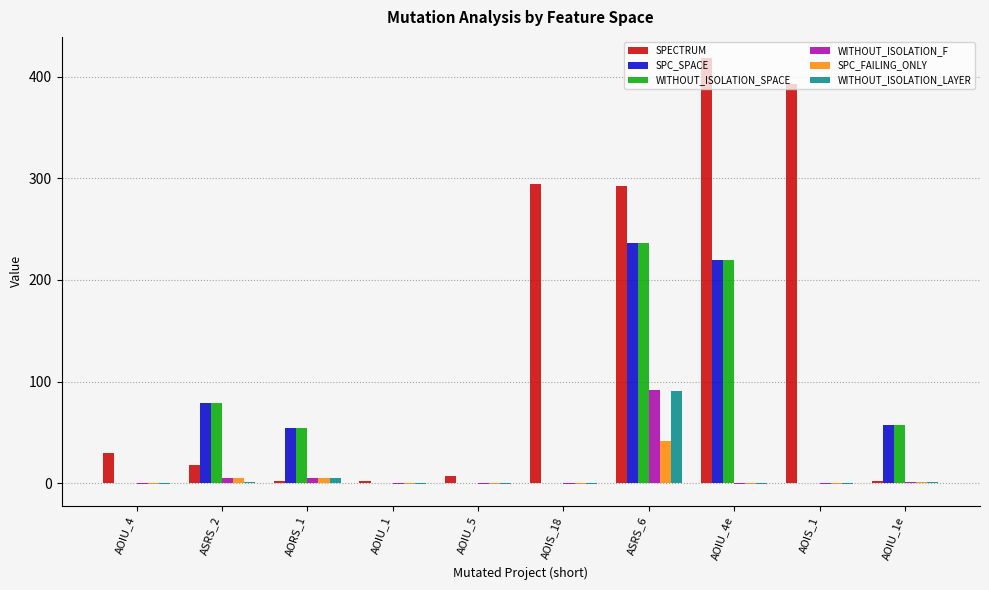

The WITHOUT_ISOLATION_SPACE series shows 0 at AOIS_1. True or false?

True